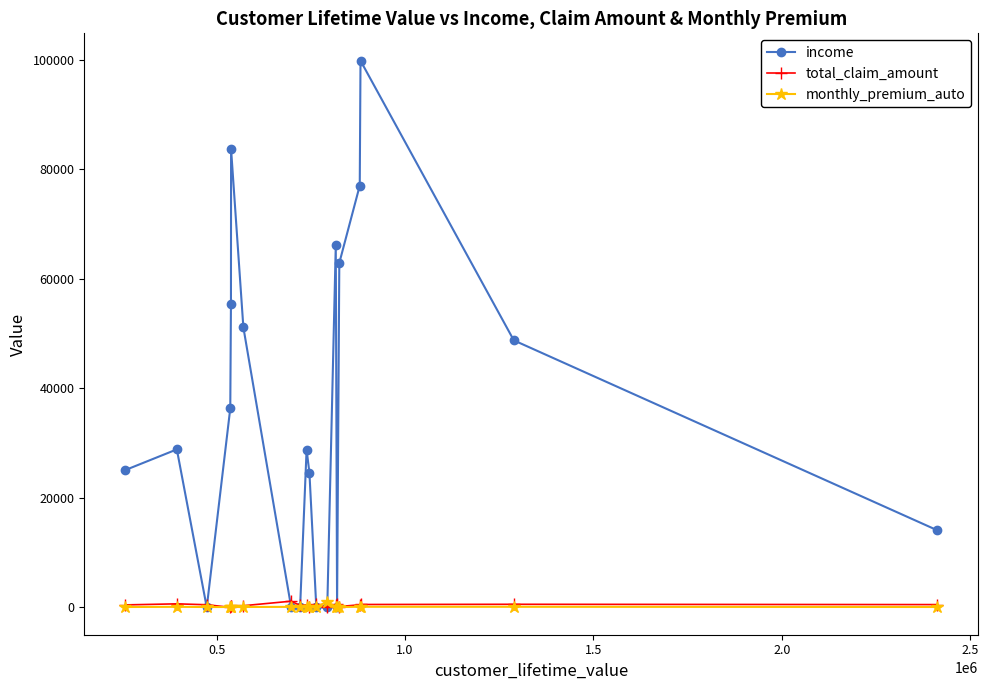

What is the maximum value shown in the chart?

99845